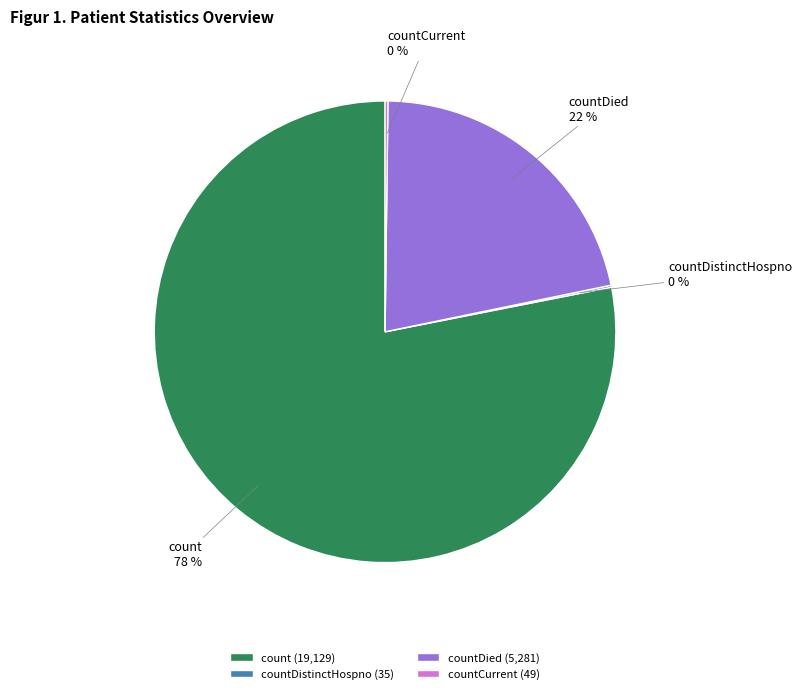

To the nearest percent, what is the average slice percentage?

25%